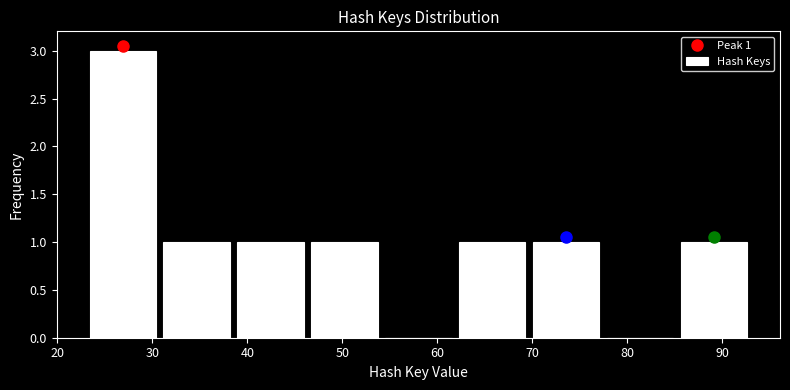

Over which range of the x-axis is the bar tallest?

23 to 31